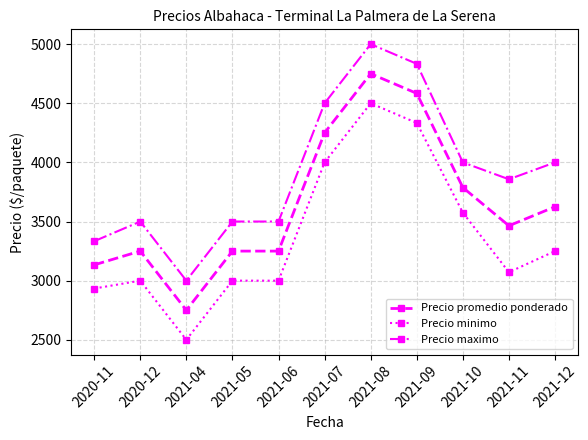

Reading left to right, what are all the values shown in this chart?

Precio promedio ponderado: 2020-11=3133.3	2020-12=3250.0	2021-04=2750.0	2021-05=3250.0	2021-06=3250.0	2021-07=4250.0	2021-08=4750.0	2021-09=4583.3	2021-10=3787.5	2021-11=3464.3	2021-12=3625.0
Precio minimo: 2020-11=2933.3	2020-12=3000.0	2021-04=2500.0	2021-05=3000.0	2021-06=3000.0	2021-07=4000.0	2021-08=4500.0	2021-09=4333.3	2021-10=3575.0	2021-11=3071.4	2021-12=3250.0
Precio maximo: 2020-11=3333.3	2020-12=3500.0	2021-04=3000.0	2021-05=3500.0	2021-06=3500.0	2021-07=4500.0	2021-08=5000.0	2021-09=4833.3	2021-10=4000.0	2021-11=3857.1	2021-12=4000.0